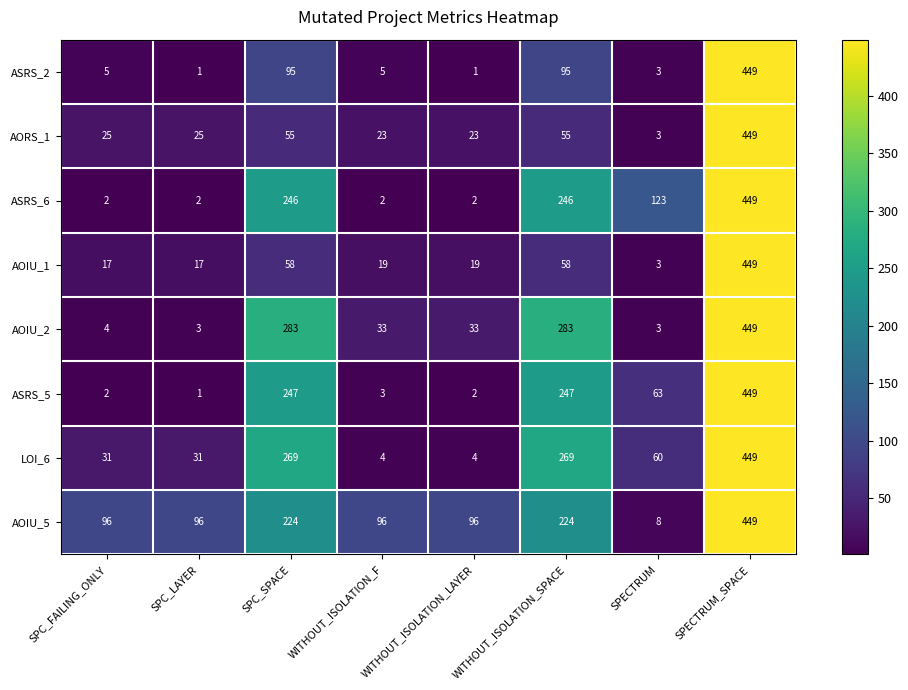

Is it true that ASRS_5 equals 0 at SPC_LAYER?

False